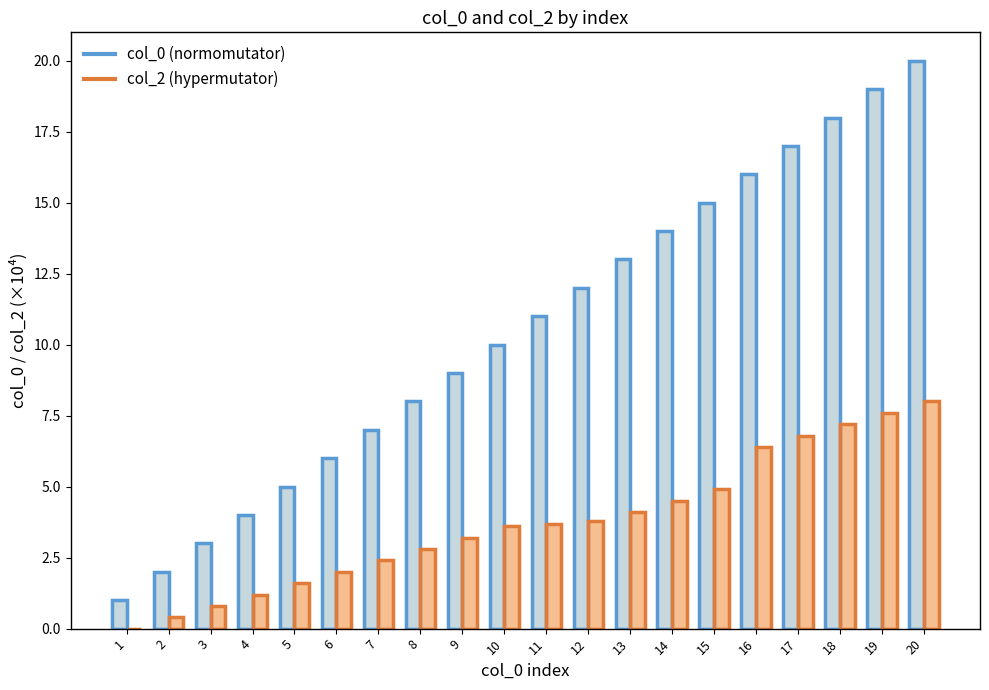

What value does the col_0 (normomutator) series have at 14?

14.0